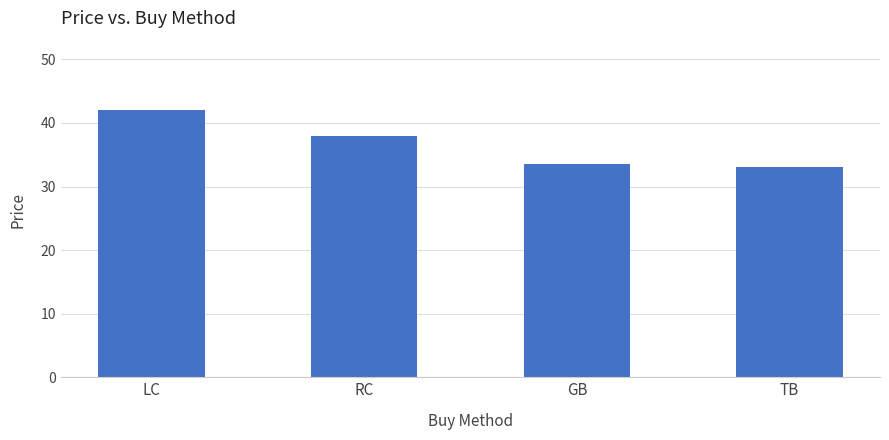

What is the difference between the maximum and minimum values?

9.0